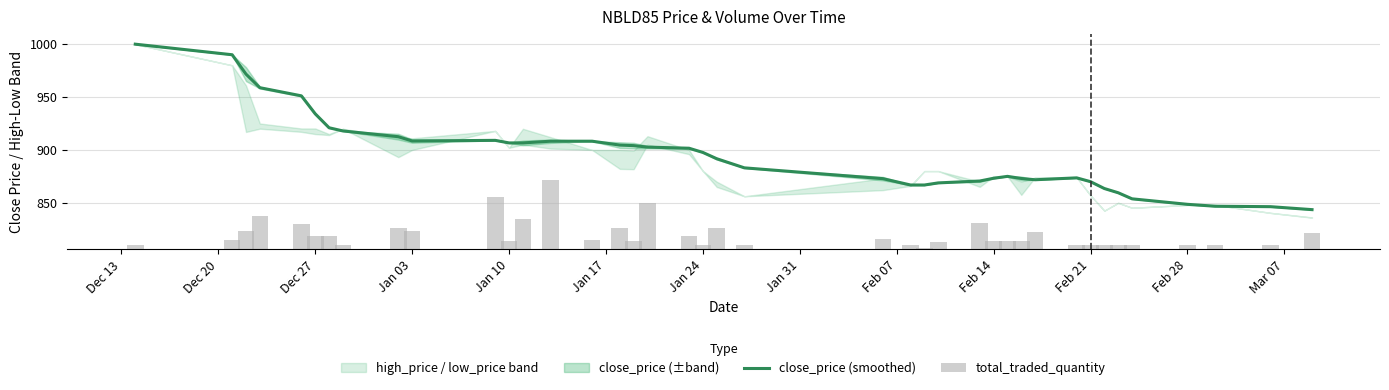

What is the value of the close_price (smoothed) bar at the 22nd from the left?

883.1